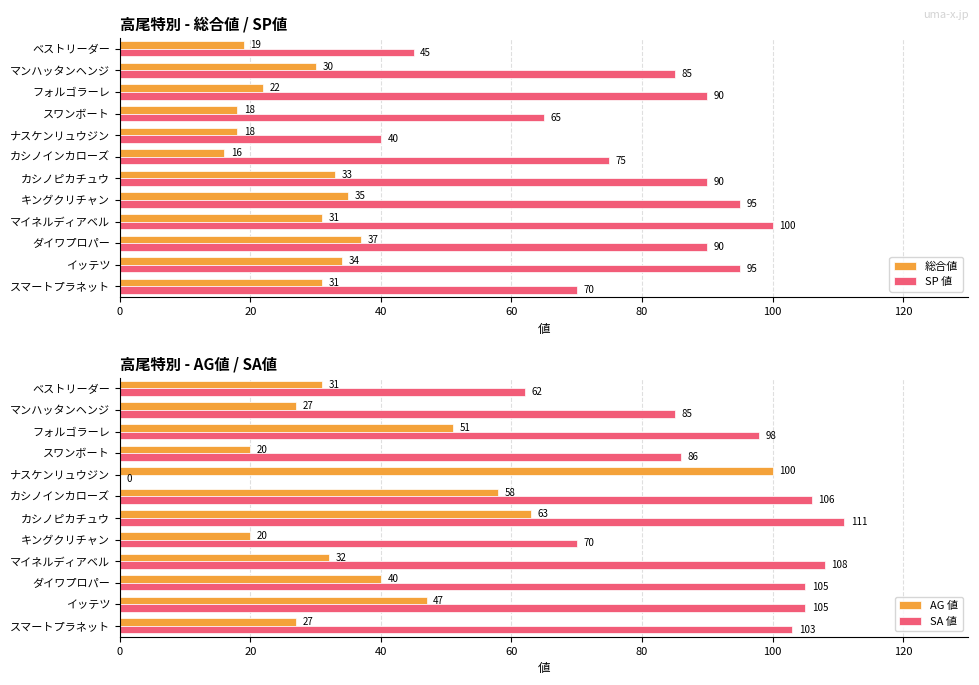

What is the highest value of the SP 値 series?

100